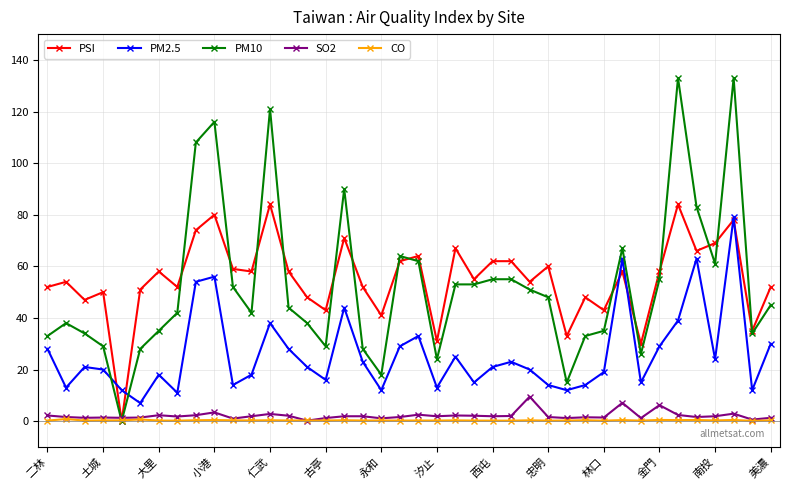

True or false: PM10 has more than 0 points higher than both neighbors.

True